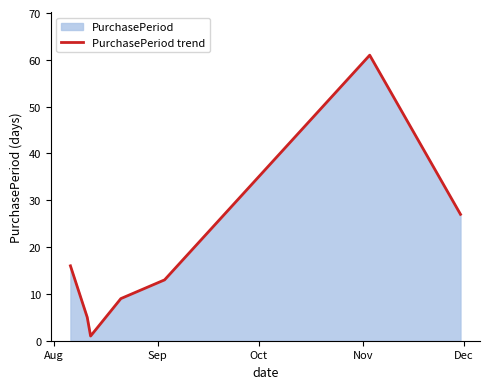

Reading right to left, what are all the values shown in this chart?

27	61	13	9	1	5	16